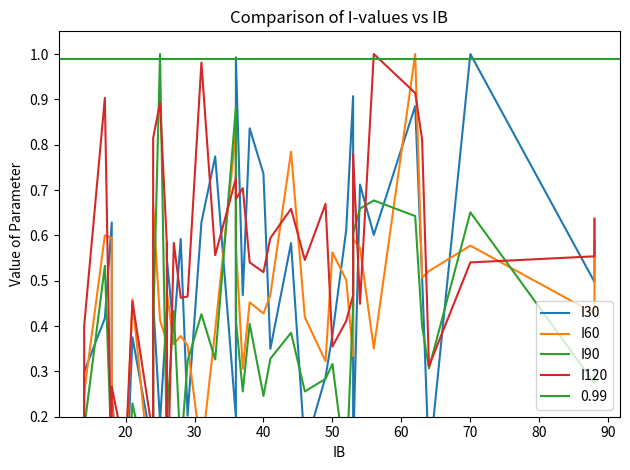

In I60, how many points are lower than both neighbors (excluding endpoints)?

13